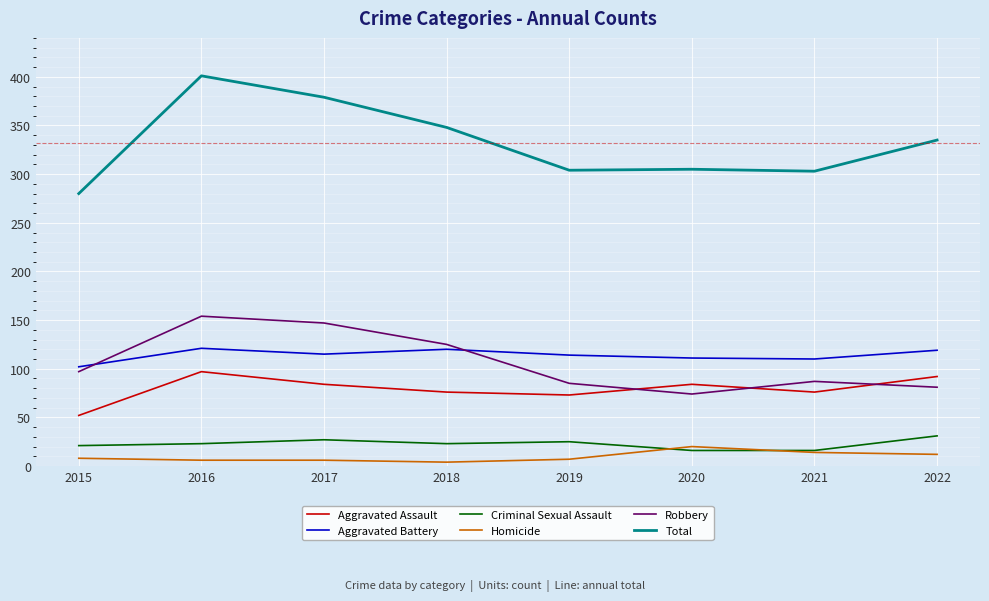

How many series are shown in this chart?

6